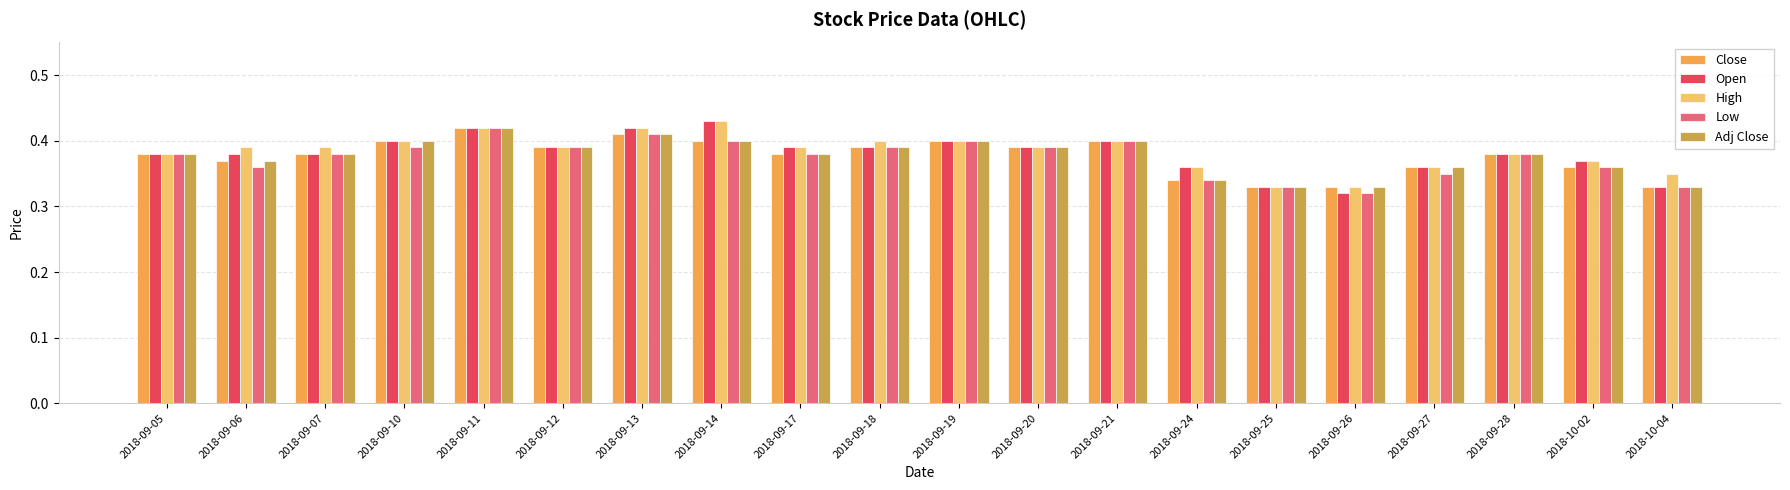

Is it true that Adj Close equals 0.4 at 2018-09-06?

True